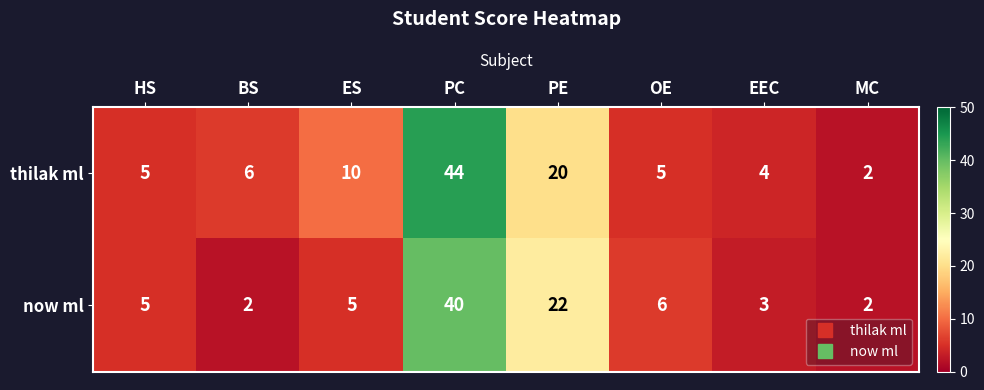

Where is thilak ml nearest to the value 23?

PE